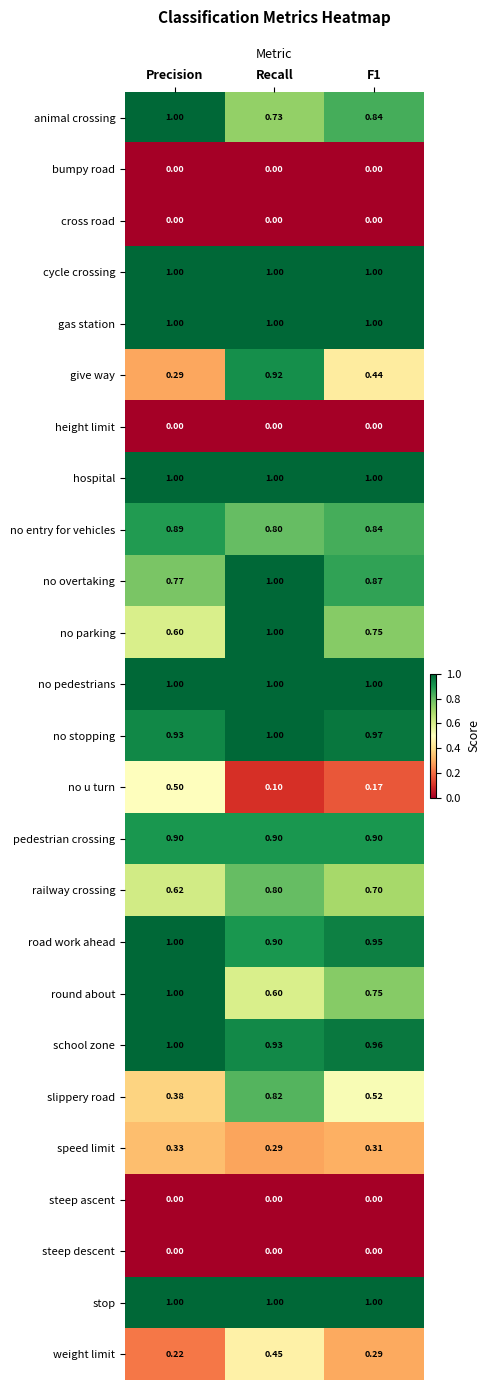

What is the spread (max minus min) of values at F1?

1.0